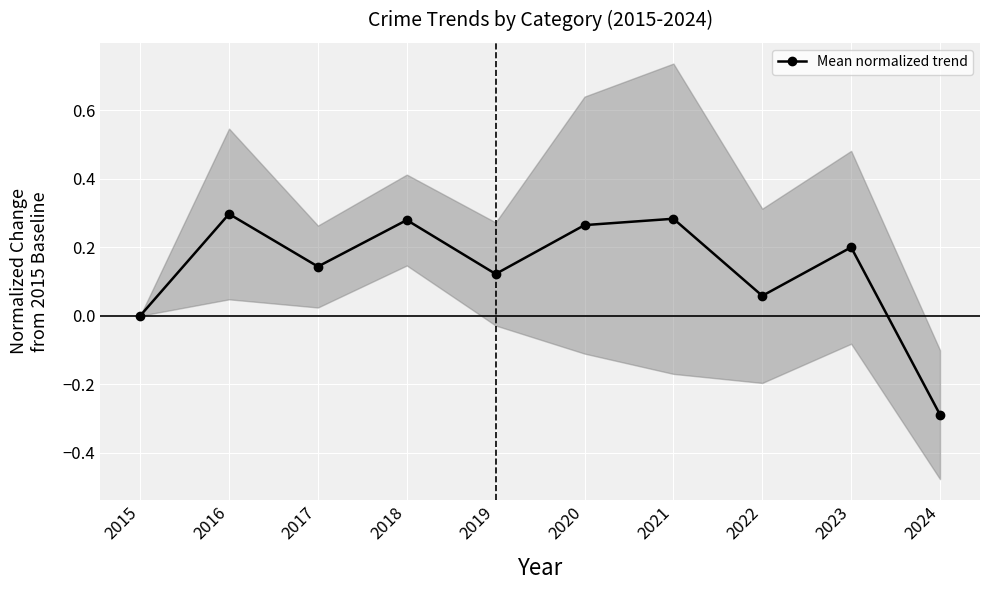

Rank the categories by value from highest to lowest.

2016, 2021, 2018, 2020, 2023, 2017, 2019, 2022, 2015, 2024